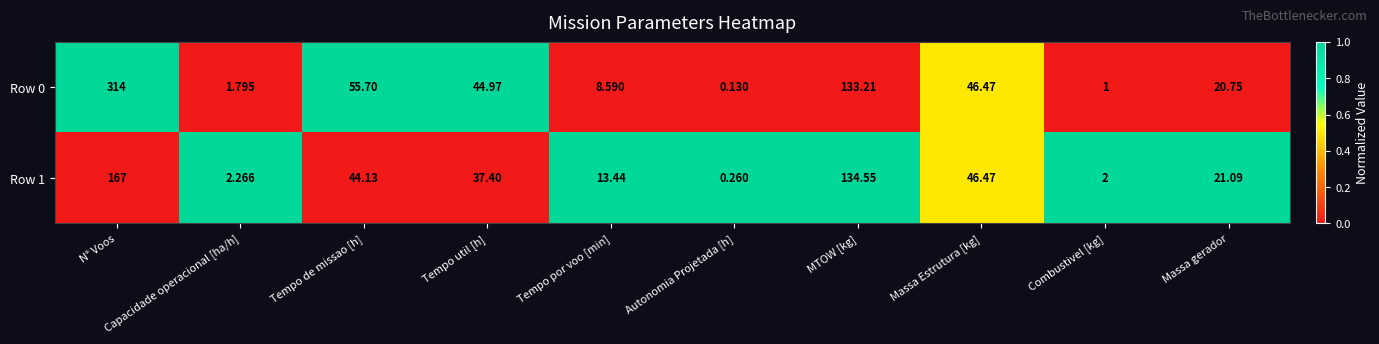

At which label does Row 0 reach its peak?

N° Voos